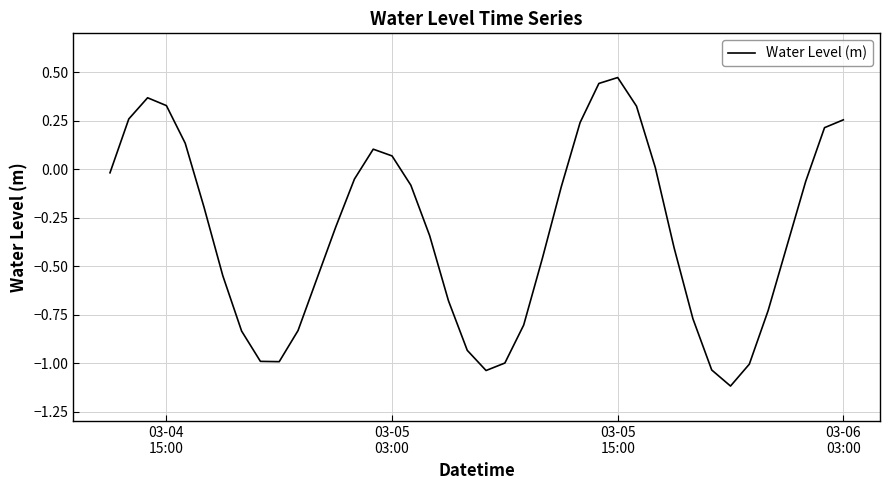

What is the sum of all values?

-13.1